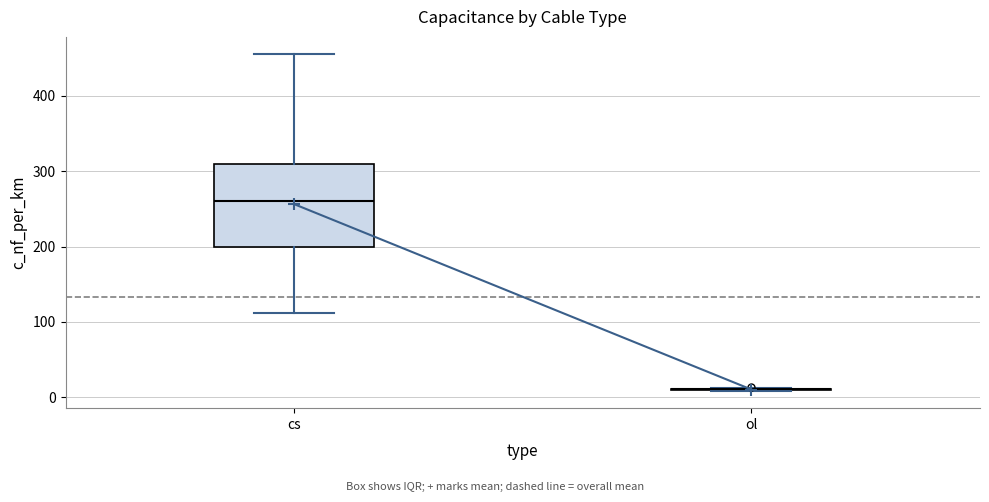

Reading left to right, read every box against the y-axis: the position of its median line, the range the box covers, and the ends of its whiskers. The values are not printed on the chart, so give them approximately, as read against the axis.

cs: median 260, box 200 to 310, whiskers 110 to 460
ol: box collapsed to a line at 10, whiskers 10 to 10